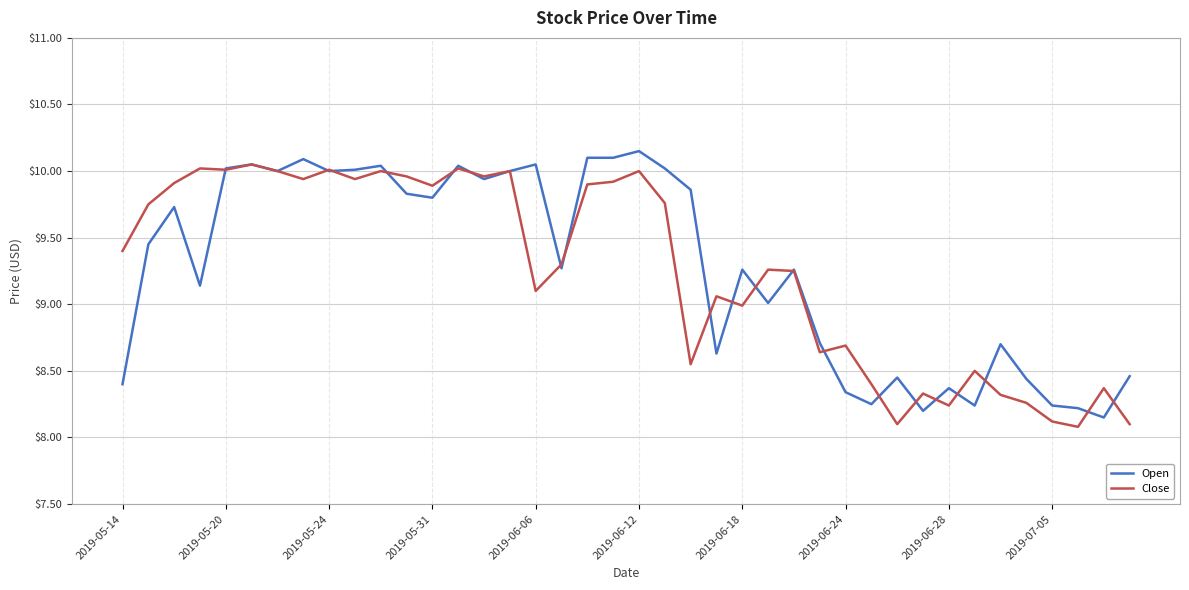

What is the minimum value for Close?

8.1